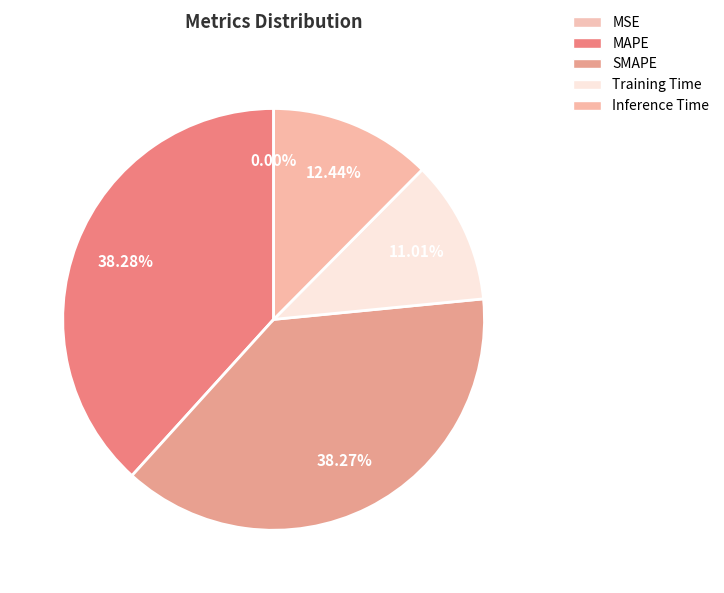

How many slices are in this pie chart?

5